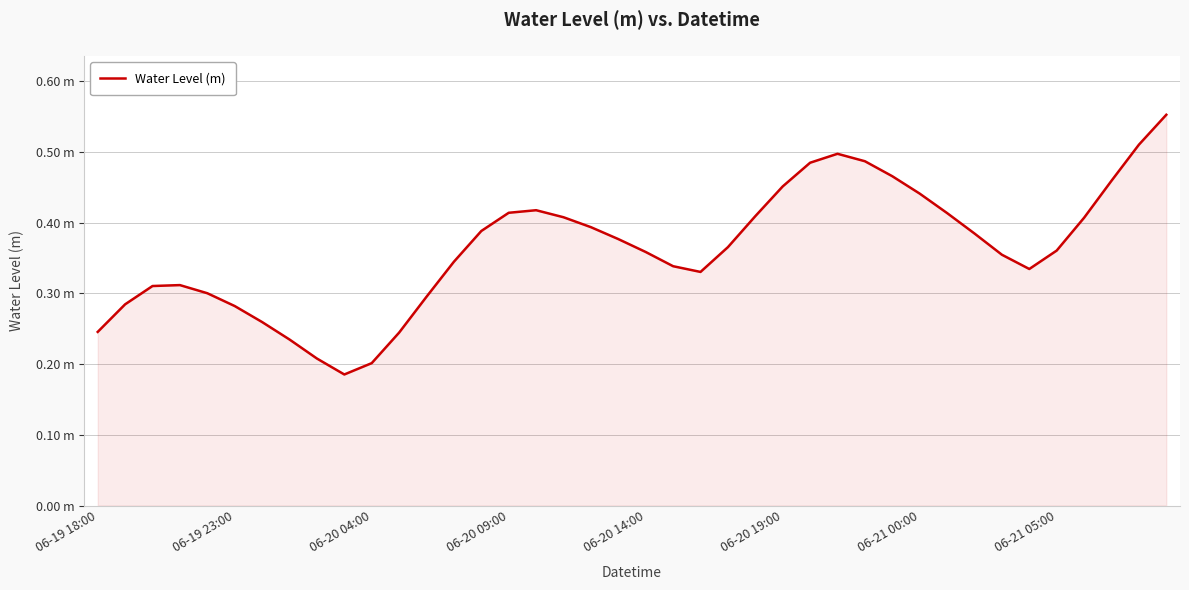

Does the chart have visible grid lines?

Yes